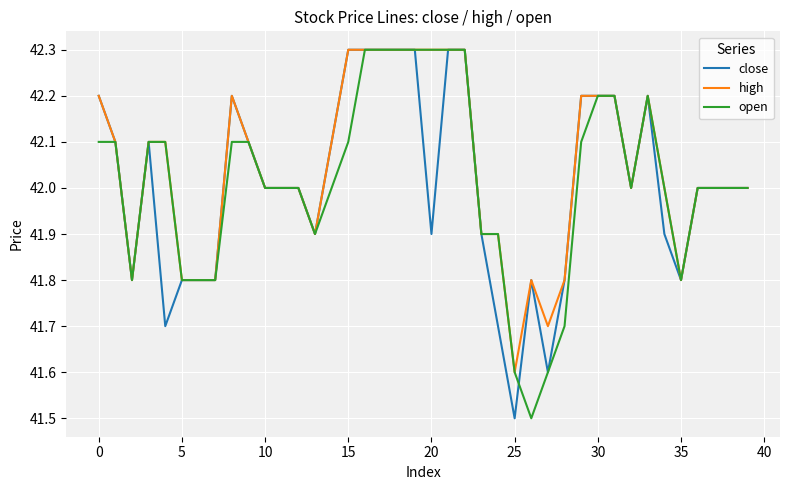

What is the minimum value shown in the chart?

41.5